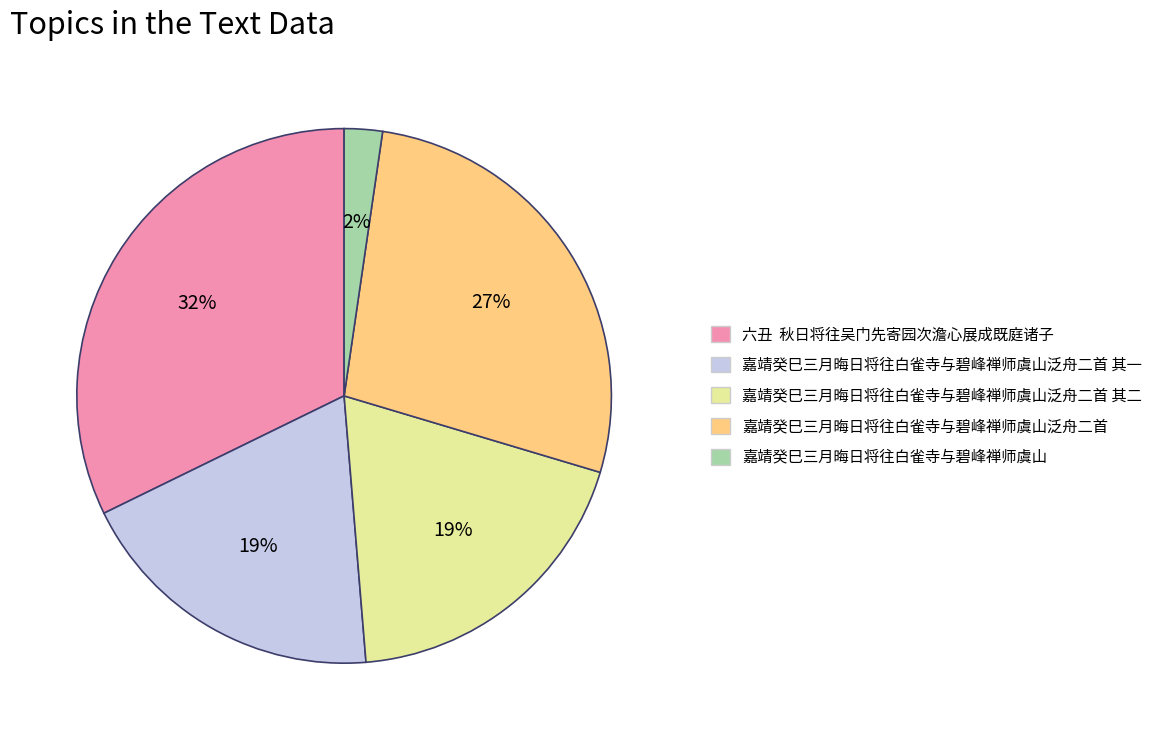

Does any single category account for the majority?

No